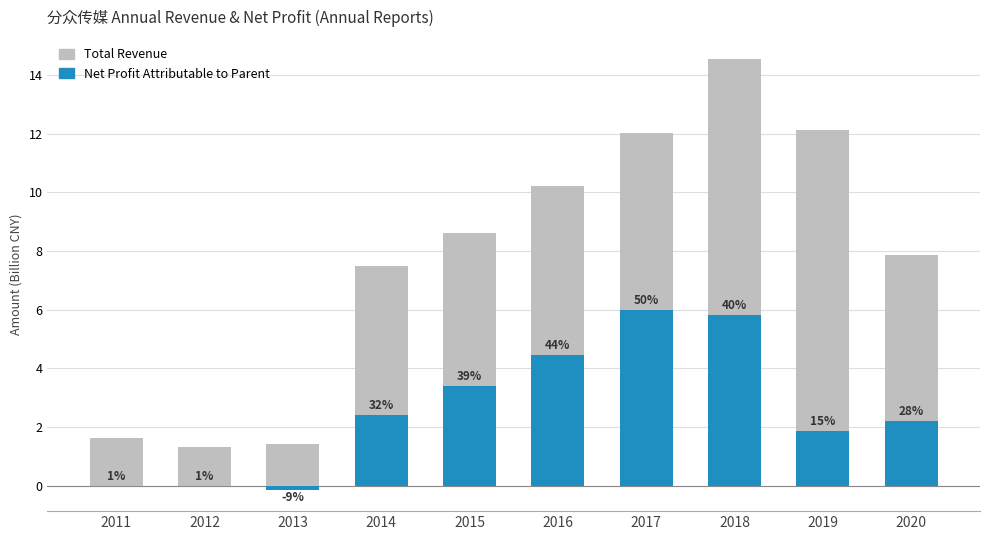

What is the value of the Total Revenue bar at the 6th from the left?

10.2